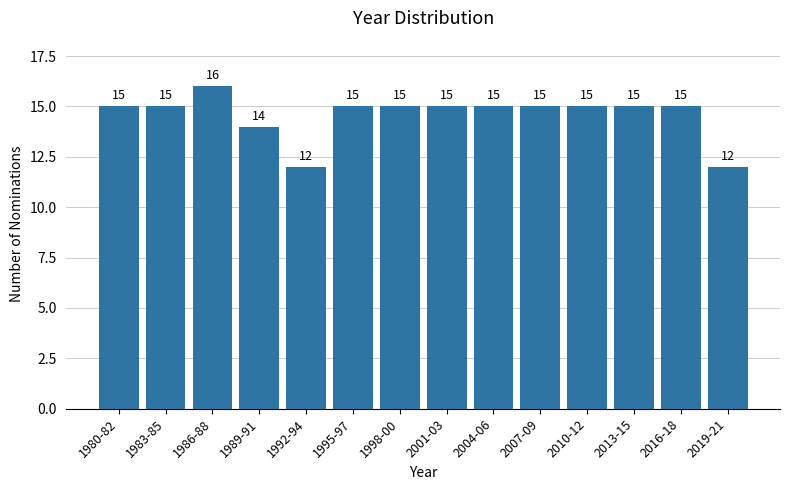

Reading right to left, transcribe all the data shown in this chart.

2019-21=12	2016-18=15	2013-15=15	2010-12=15	2007-09=15	2004-06=15	2001-03=15	1998-00=15	1995-97=15	1992-94=12	1989-91=14	1986-88=16	1983-85=15	1980-82=15